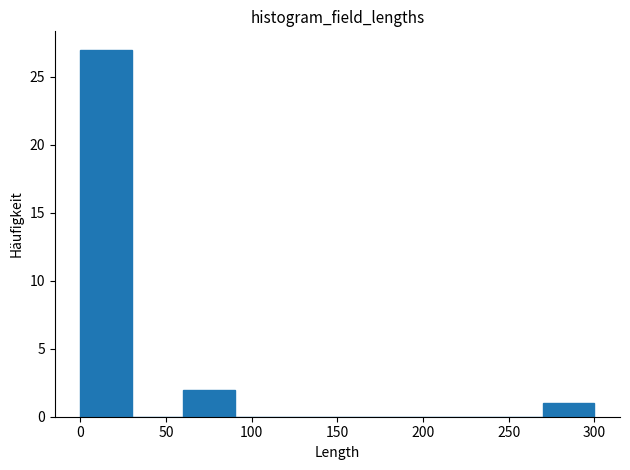

Reading left to right, transcribe this chart: for each bar, give the range it covers on the x-axis and its height. The values are not printed on the chart, so give them approximately, as read against the axis.

0 to 30: 27
30 to 60: 0
60 to 90: 2
90 to 120: 0
120 to 150: 0
150 to 180: 0
180 to 210: 0
210 to 240: 0
240 to 270: 0
270 to 300: 1